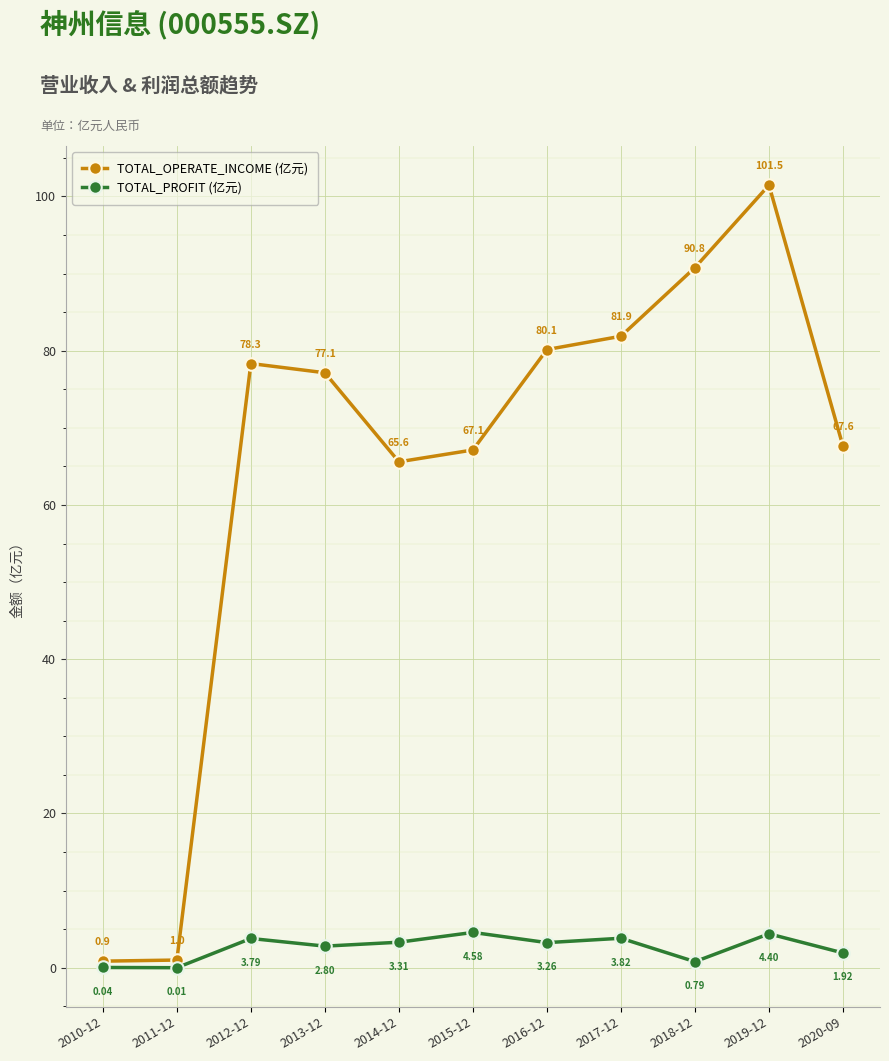

What is the spread (max minus min) of values at 2020-09?

65.7